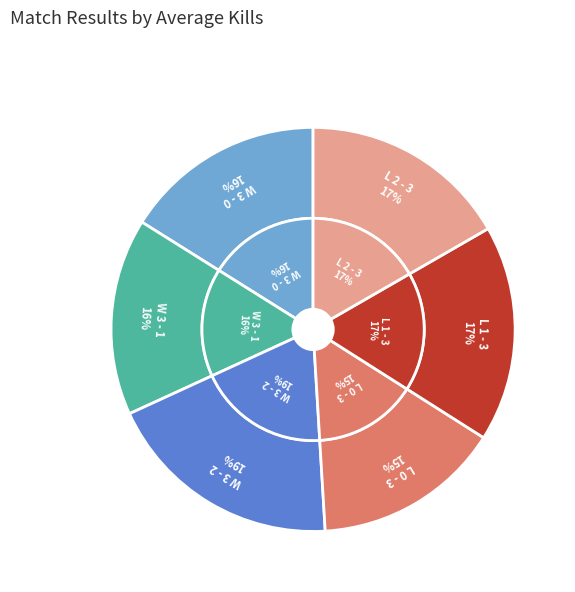

To the nearest percent, what portion does L 1 - 3 represent?

17%